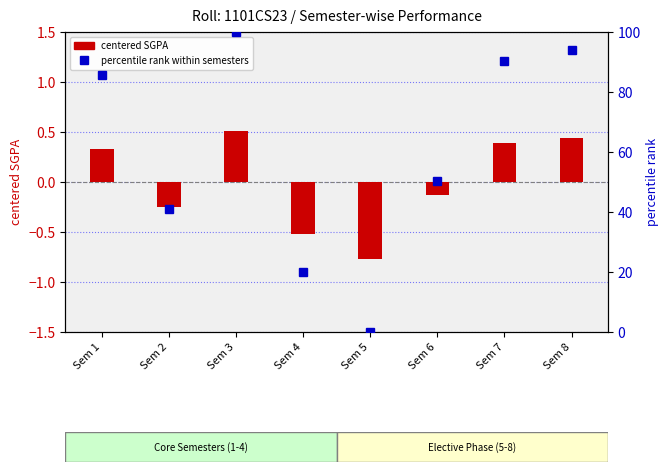

Rank the series at Sem 5 from highest to lowest value.

percentile rank (within semesters), centered SGPA